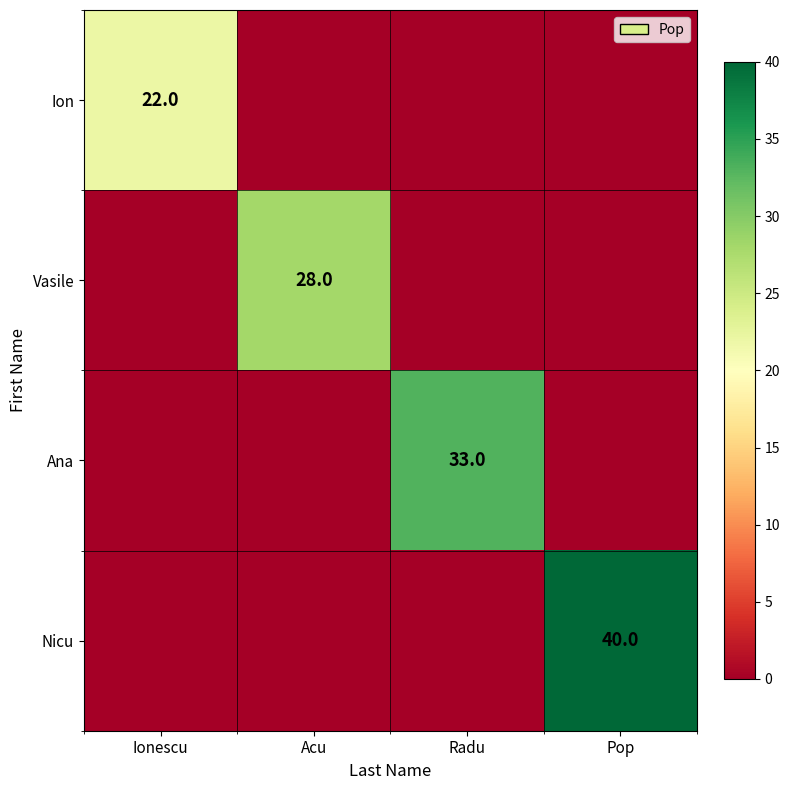

The value of Ion at Ionescu is 22. True or false?

True